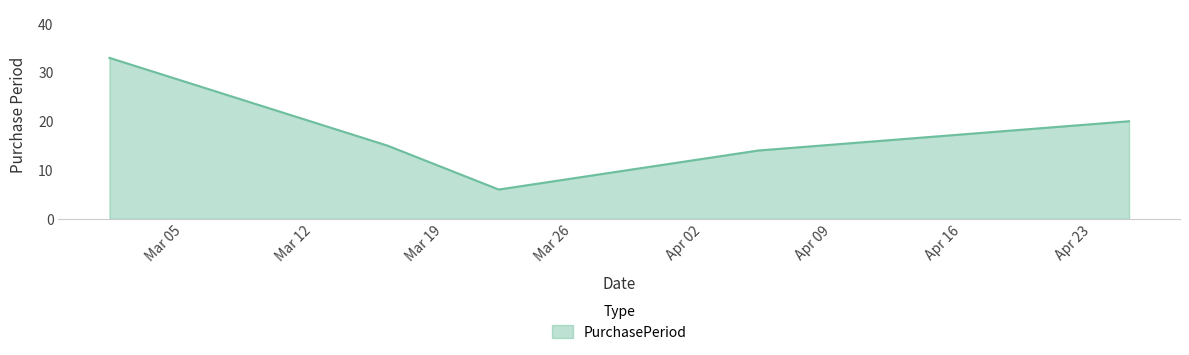

What is the greatest value displayed?

33